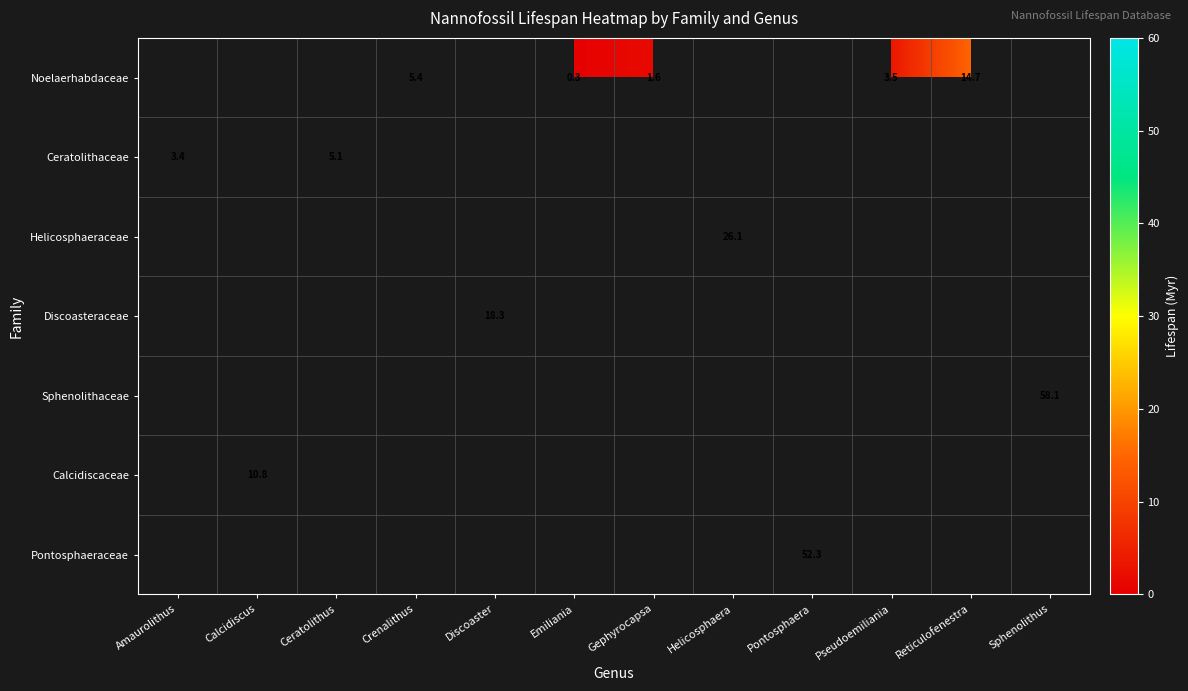

What is the smallest value displayed?

0.3